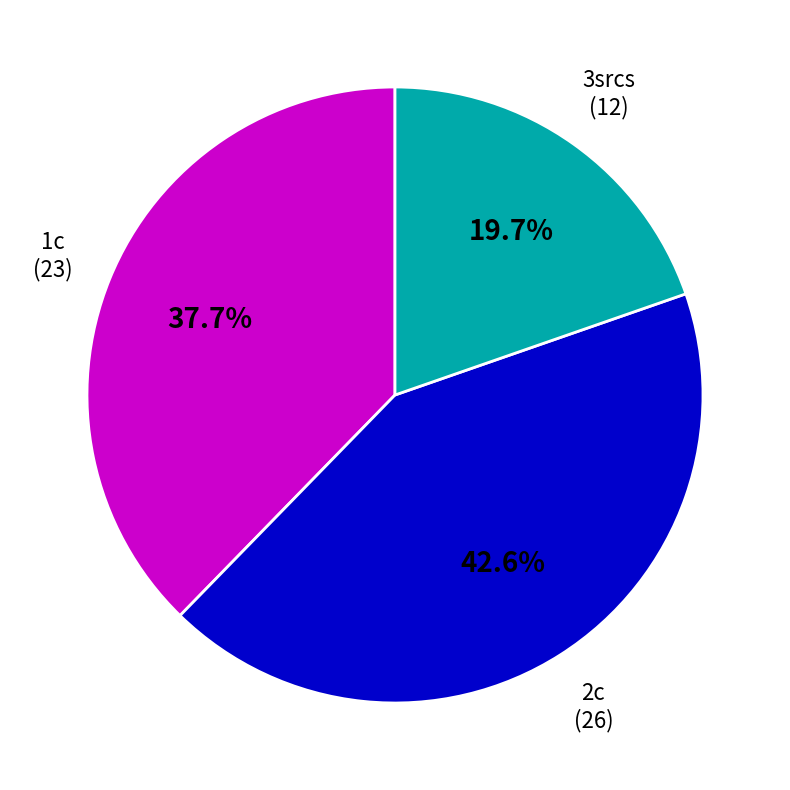

How many segments does this pie chart have?

3